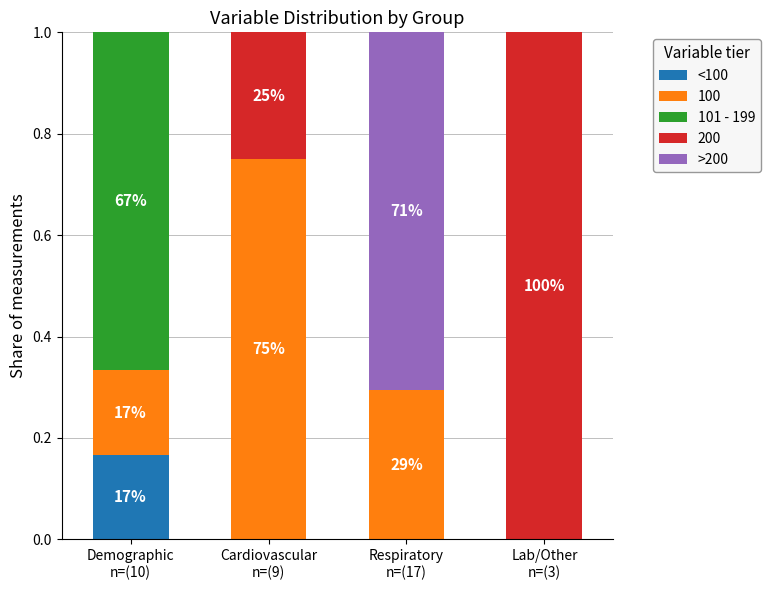

What are all the series names shown in the legend?

<100, 100, 101 - 199, 200, >200